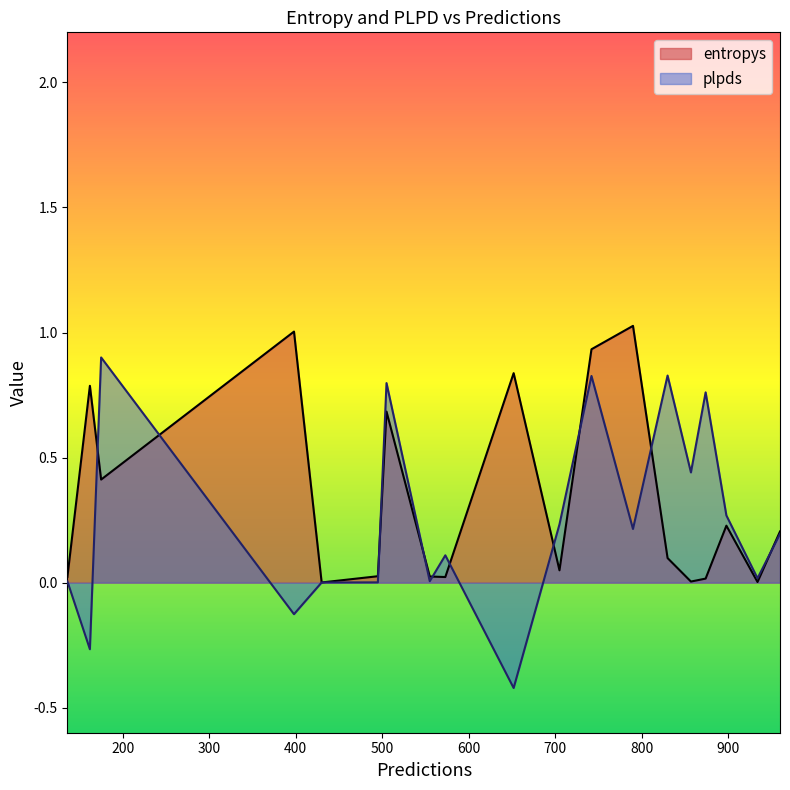

Reading right to left, what are all the values shown in this chart?

entropys: 162=0.8	898=0.2	960=0.2	857=0.0	573=0.0	430=0.0	555=0.0	136=0.0	398=1.0	790=1.0	652=0.8	175=0.4	742=0.9	830=0.1	505=0.7	495=0.0	705=0.0	874=0.0	934=0.0
plpds: 162=-0.3	898=0.3	960=0.2	857=0.4	573=0.1	430=0.0	555=0.0	136=0.0	398=-0.1	790=0.2	652=-0.4	175=0.9	742=0.8	830=0.8	505=0.8	495=0.0	705=0.2	874=0.8	934=0.0